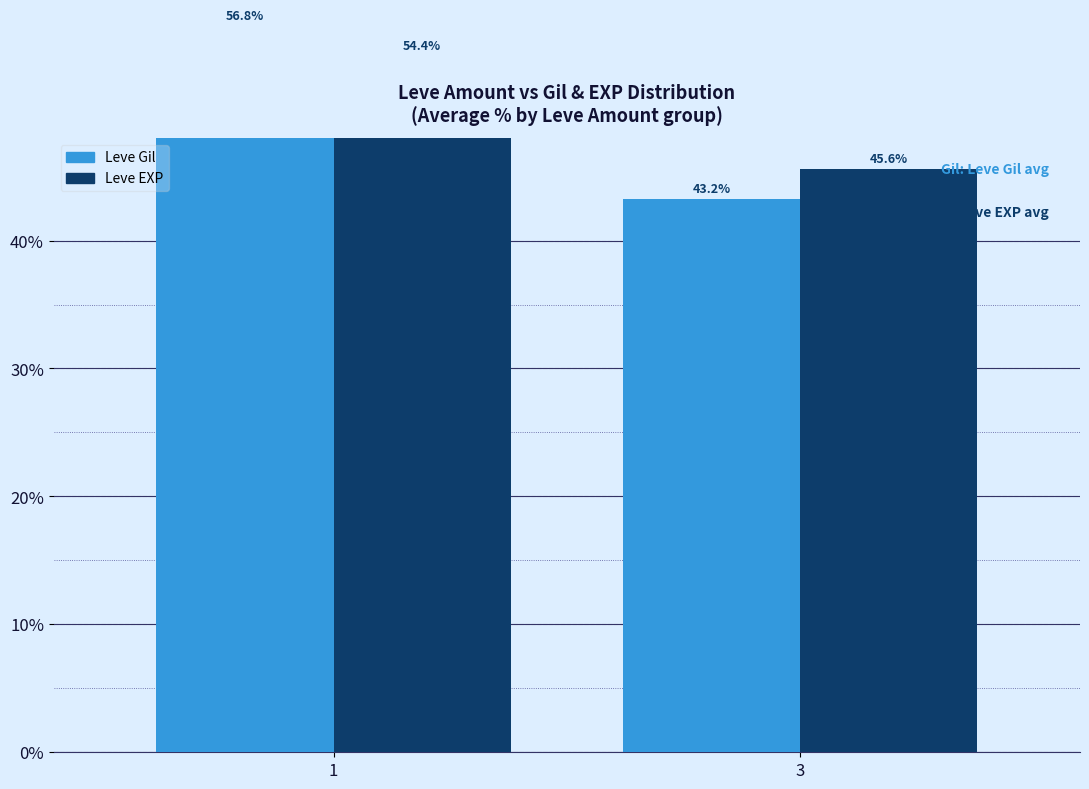

Is it true that Leve EXP equals 23.9 at 3?

False